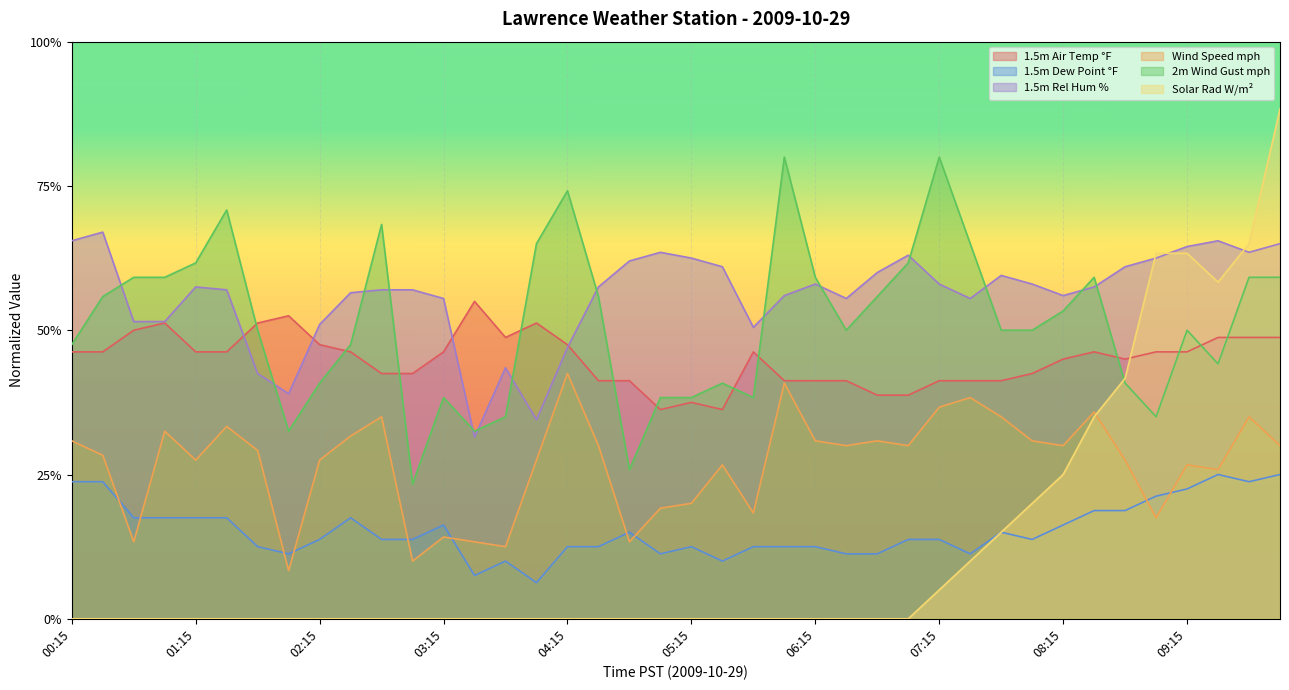

Reading left to right, extract all data points from this chart.

1.5m Air Temp °F: 00:15=0.5	00:30=0.5	00:45=0.5	01:00=0.5	01:15=0.5	01:30=0.5	01:45=0.5	02:00=0.5	02:15=0.5	02:30=0.5	02:45=0.4	03:00=0.4	03:15=0.5	03:30=0.5	03:45=0.5	04:00=0.5	04:15=0.5	04:30=0.4	04:45=0.4	05:00=0.4	05:15=0.4	05:30=0.4	05:45=0.5	06:00=0.4	06:15=0.4	06:30=0.4	06:45=0.4	07:00=0.4	07:15=0.4	07:30=0.4	07:45=0.4	08:00=0.4	08:15=0.5	08:30=0.5	08:45=0.5	09:00=0.5	09:15=0.5	09:30=0.5	09:45=0.5	10:00=0.5
1.5m Dew Point °F: 00:15=0.2	00:30=0.2	00:45=0.2	01:00=0.2	01:15=0.2	01:30=0.2	01:45=0.1	02:00=0.1	02:15=0.1	02:30=0.2	02:45=0.1	03:00=0.1	03:15=0.2	03:30=0.1	03:45=0.1	04:00=0.1	04:15=0.1	04:30=0.1	04:45=0.2	05:00=0.1	05:15=0.1	05:30=0.1	05:45=0.1	06:00=0.1	06:15=0.1	06:30=0.1	06:45=0.1	07:00=0.1	07:15=0.1	07:30=0.1	07:45=0.2	08:00=0.1	08:15=0.2	08:30=0.2	08:45=0.2	09:00=0.2	09:15=0.2	09:30=0.2	09:45=0.2	10:00=0.2
Wind Speed mph: 00:15=0.3	00:30=0.3	00:45=0.1	01:00=0.3	01:15=0.3	01:30=0.3	01:45=0.3	02:00=0.1	02:15=0.3	02:30=0.3	02:45=0.4	03:00=0.1	03:15=0.1	03:30=0.1	03:45=0.1	04:00=0.3	04:15=0.4	04:30=0.3	04:45=0.1	05:00=0.2	05:15=0.2	05:30=0.3	05:45=0.2	06:00=0.4	06:15=0.3	06:30=0.3	06:45=0.3	07:00=0.3	07:15=0.4	07:30=0.4	07:45=0.4	08:00=0.3	08:15=0.3	08:30=0.4	08:45=0.3	09:00=0.2	09:15=0.3	09:30=0.3	09:45=0.4	10:00=0.3
2m Wind Gust mph: 00:15=0.5	00:30=0.6	00:45=0.6	01:00=0.6	01:15=0.6	01:30=0.7	01:45=0.5	02:00=0.3	02:15=0.4	02:30=0.5	02:45=0.7	03:00=0.2	03:15=0.4	03:30=0.3	03:45=0.4	04:00=0.7	04:15=0.7	04:30=0.6	04:45=0.3	05:00=0.4	05:15=0.4	05:30=0.4	05:45=0.4	06:00=0.8	06:15=0.6	06:30=0.5	06:45=0.6	07:00=0.6	07:15=0.8	07:30=0.7	07:45=0.5	08:00=0.5	08:15=0.5	08:30=0.6	08:45=0.4	09:00=0.4	09:15=0.5	09:30=0.4	09:45=0.6	10:00=0.6
1.5m Rel Hum %: 00:15=0.7	00:30=0.7	00:45=0.5	01:00=0.5	01:15=0.6	01:30=0.6	01:45=0.4	02:00=0.4	02:15=0.5	02:30=0.6	02:45=0.6	03:00=0.6	03:15=0.6	03:30=0.3	03:45=0.4	04:00=0.3	04:15=0.5	04:30=0.6	04:45=0.6	05:00=0.6	05:15=0.6	05:30=0.6	05:45=0.5	06:00=0.6	06:15=0.6	06:30=0.6	06:45=0.6	07:00=0.6	07:15=0.6	07:30=0.6	07:45=0.6	08:00=0.6	08:15=0.6	08:30=0.6	08:45=0.6	09:00=0.6	09:15=0.6	09:30=0.7	09:45=0.6	10:00=0.7
Solar Rad W/m²: 00:15=0.0	00:30=0.0	00:45=0.0	01:00=0.0	01:15=0.0	01:30=0.0	01:45=0.0	02:00=0.0	02:15=0.0	02:30=0.0	02:45=0.0	03:00=0.0	03:15=0.0	03:30=0.0	03:45=0.0	04:00=0.0	04:15=0.0	04:30=0.0	04:45=0.0	05:00=0.0	05:15=0.0	05:30=0.0	05:45=0.0	06:00=0.0	06:15=0.0	06:30=0.0	06:45=0.0	07:00=0.0	07:15=0.1	07:30=0.1	07:45=0.1	08:00=0.2	08:15=0.2	08:30=0.3	08:45=0.4	09:00=0.6	09:15=0.6	09:30=0.6	09:45=0.7	10:00=0.9